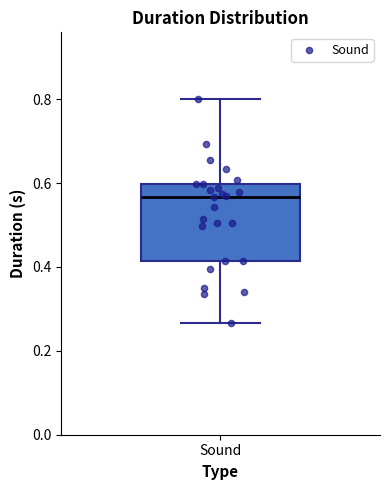

Read this box plot against the y-axis: the position of the median line, the range covered by the box, and the ends of both whiskers. The values are not printed on the chart, so give them approximately, as read against the axis.

median 0.56, box 0.42 to 0.60, whiskers 0.26 to 0.80